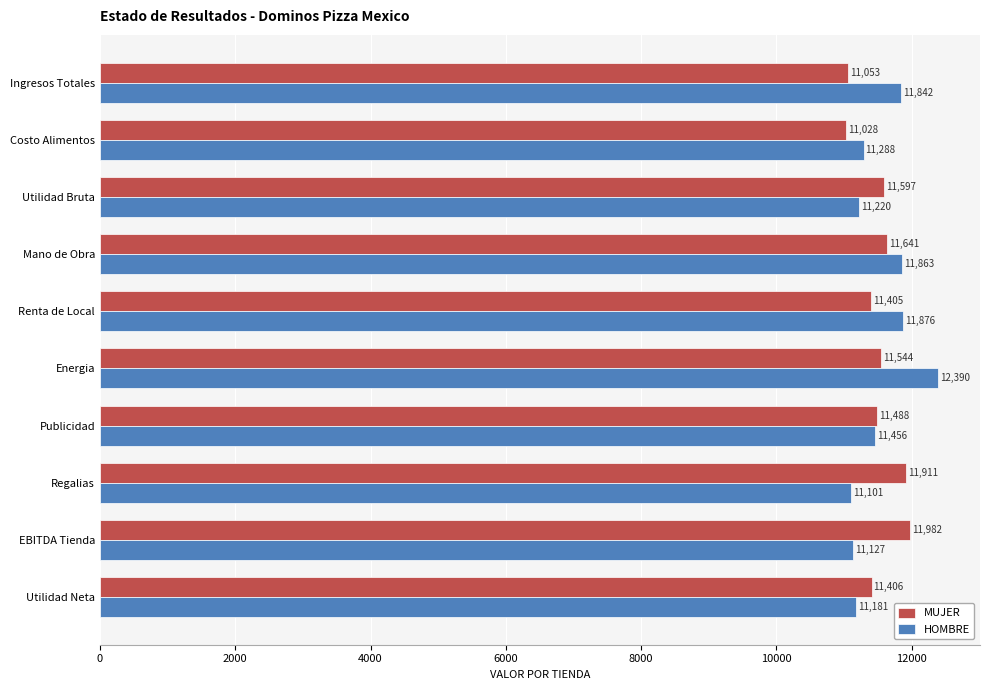

At which category does the chart reach its peak across all series?

Energia